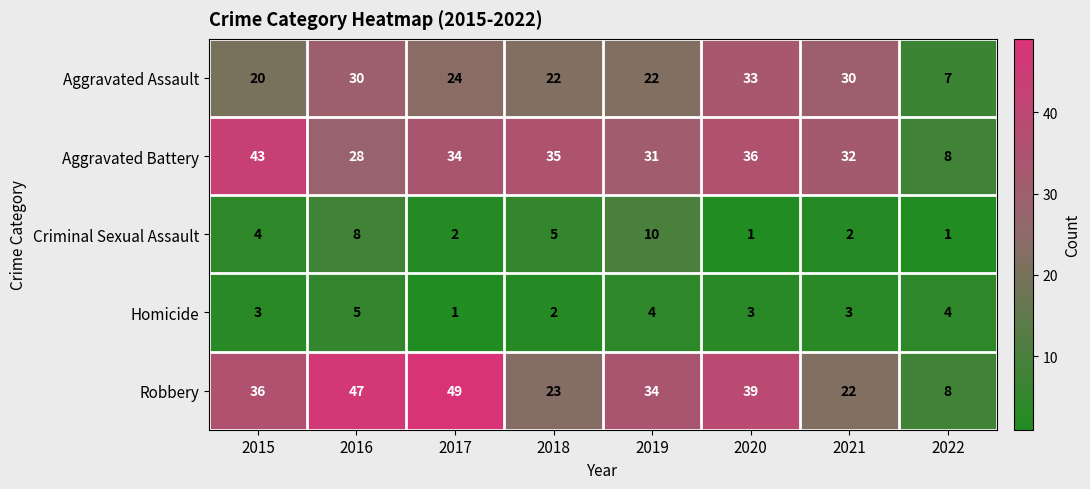

What is the difference between the Aggravated Battery values at 2017 and 2015?

9